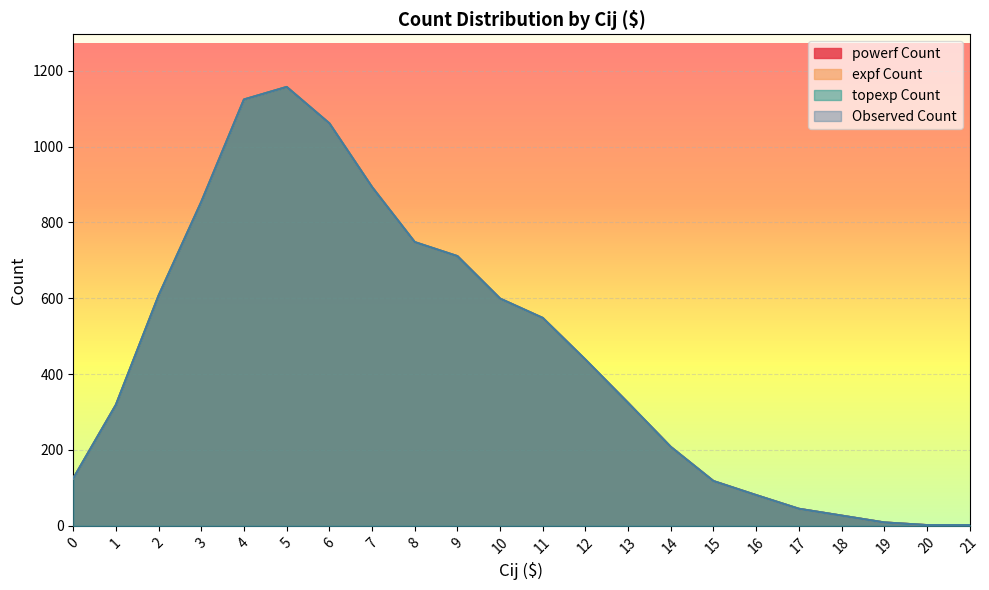

At 1, list the series in order from largest to smallest.

powerf Count, expf Count, topexp Count, Observed Count